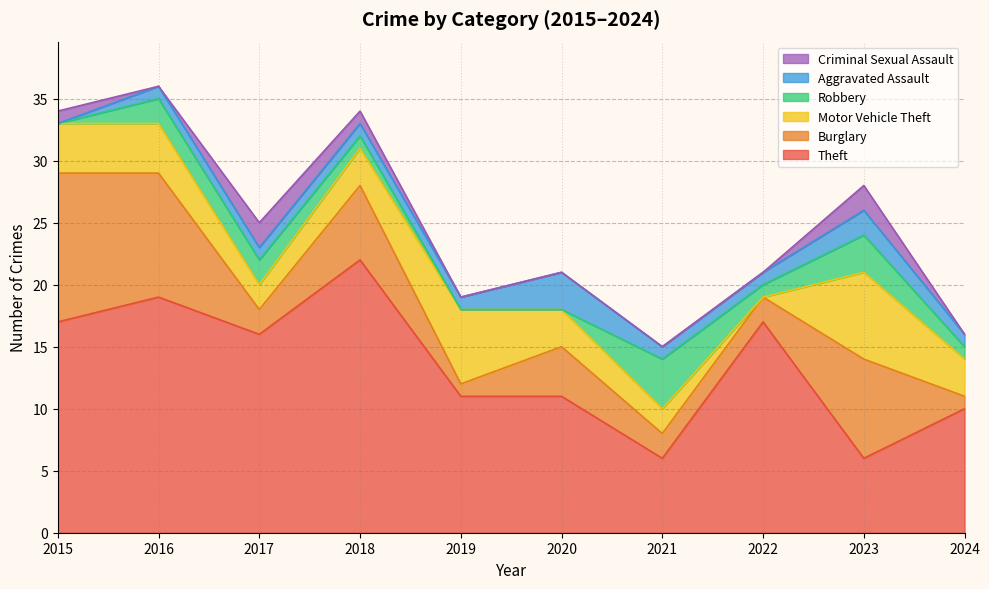

Read the Aggravated Assault value at 2020.

3